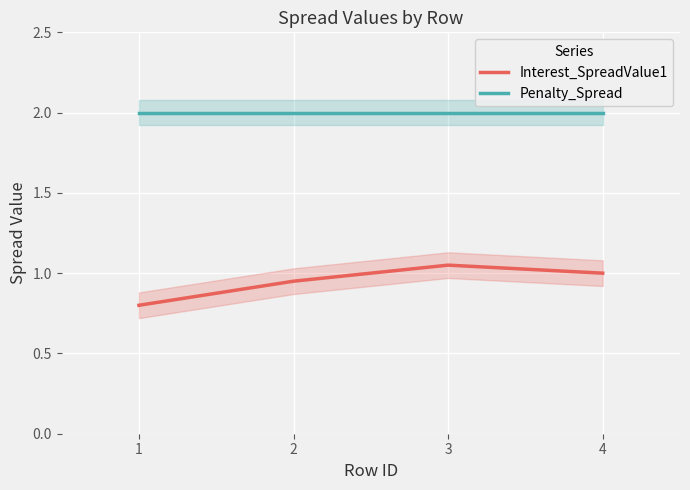

At which category does Interest_SpreadValue1 reach its first local peak?

3